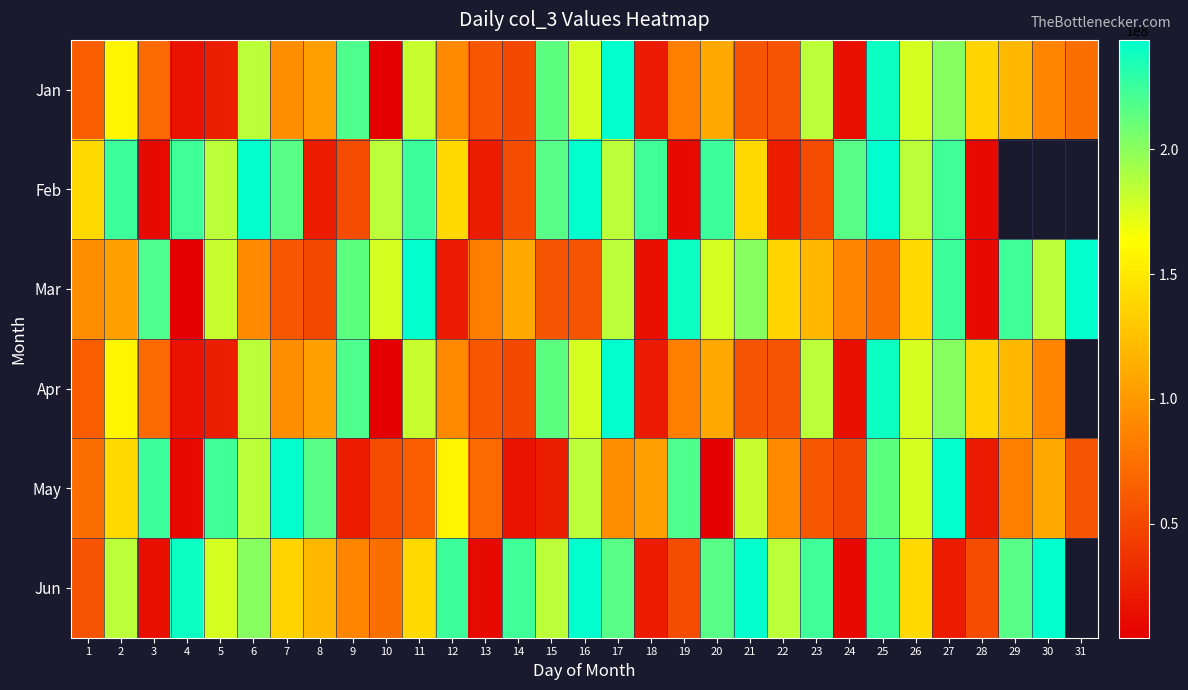

The Jan series shows 287582936.3 at 26. True or false?

False